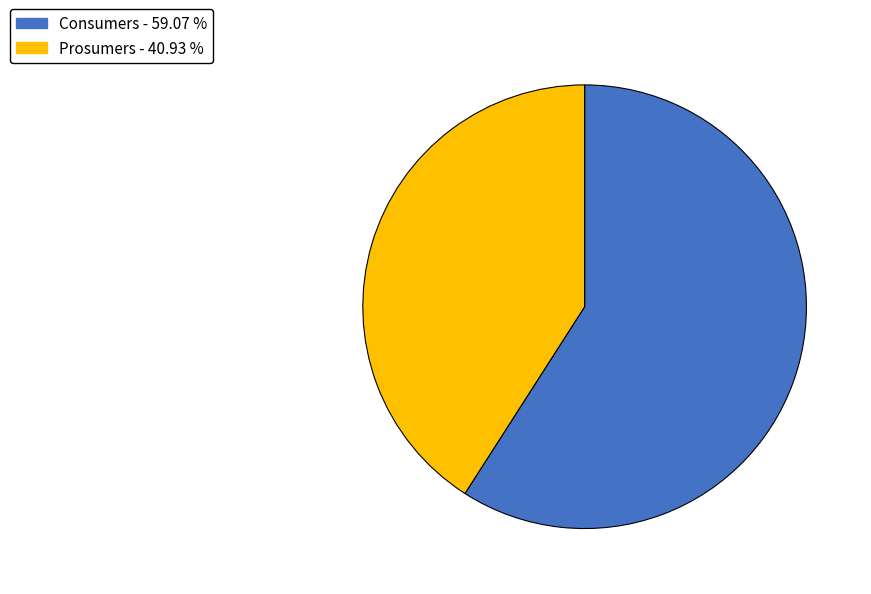

The Prosumers slice represents 41% of the pie. True or false?

True